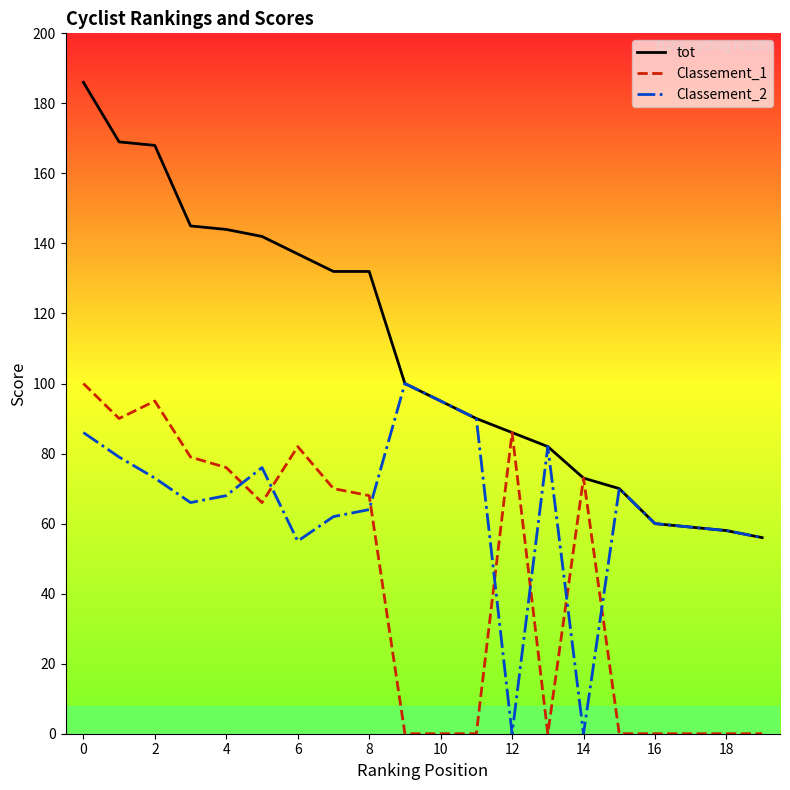

List the series in order of their overall mean, lowest first.

Classement_1, Classement_2, tot